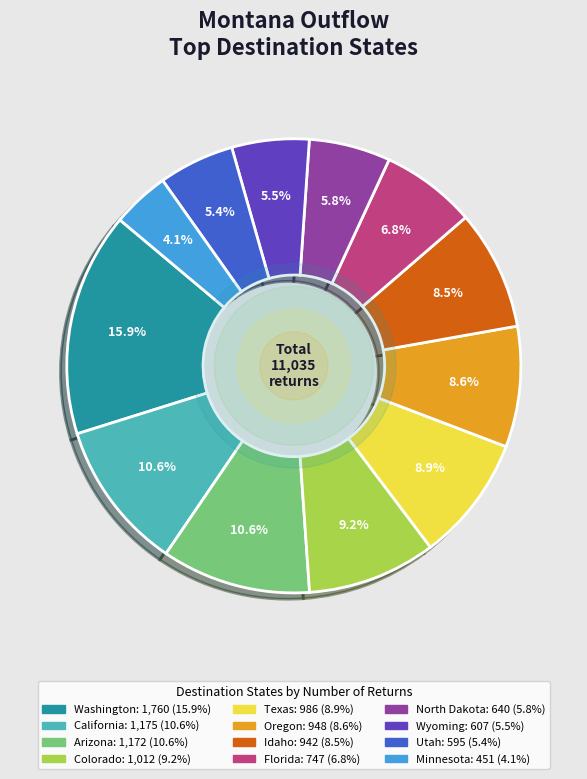

The Minnesota slice represents 4% of the pie. True or false?

True